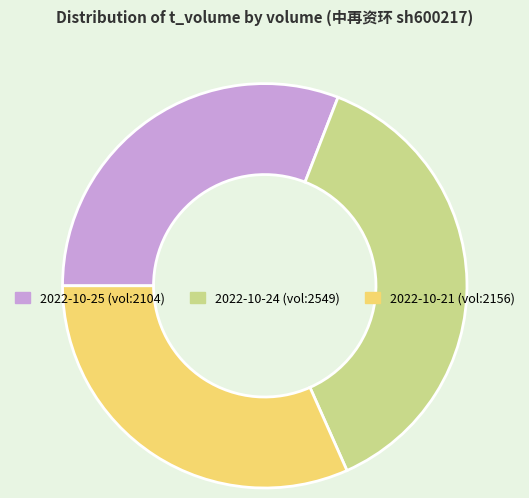

Does any single category account for the majority?

No